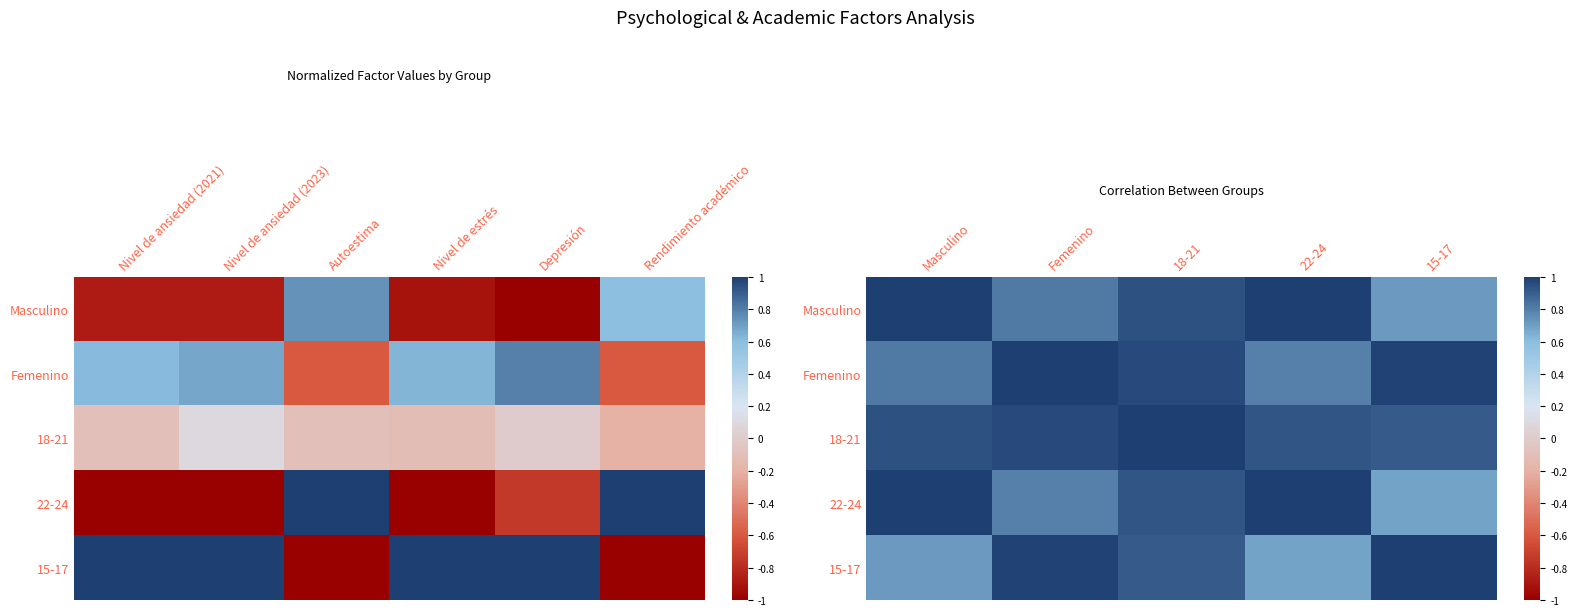

The value of Femenino at 22-24 is 0.2. True or false?

False